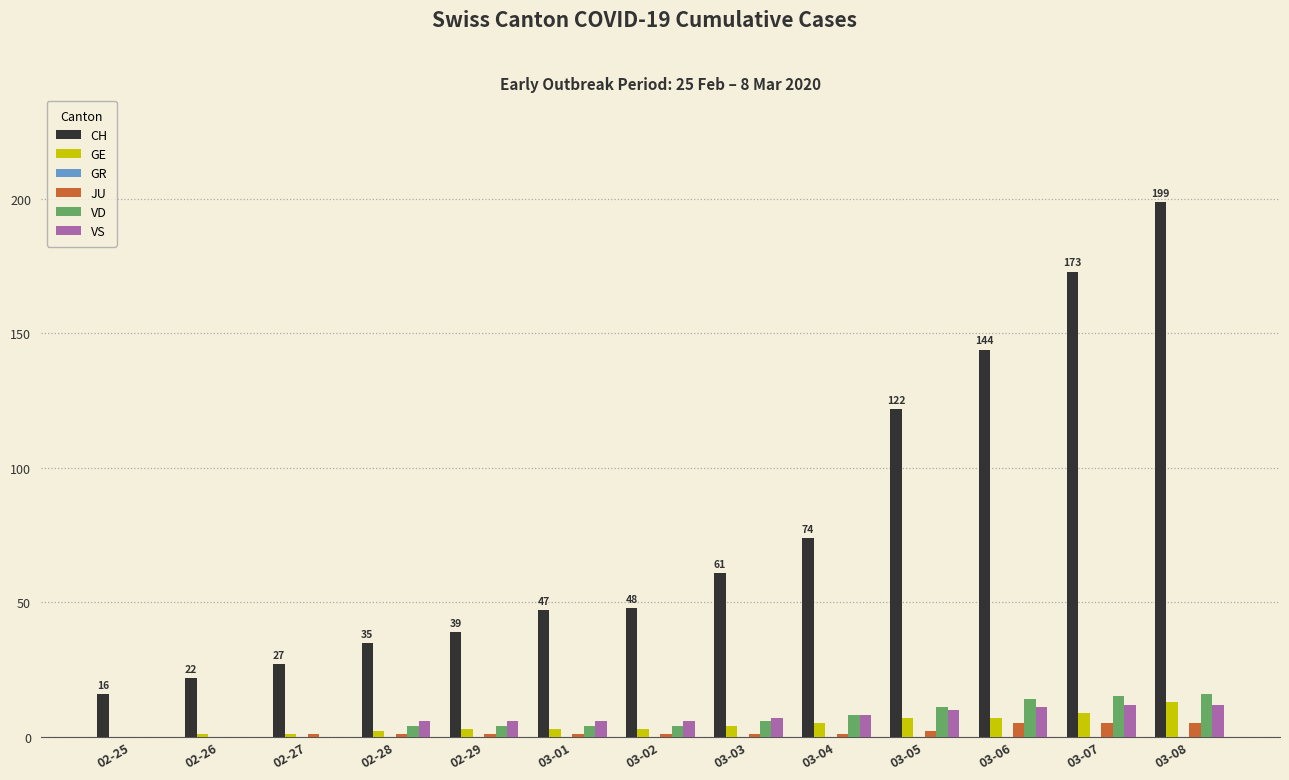

At which category is the sum across all series the highest?

03-08